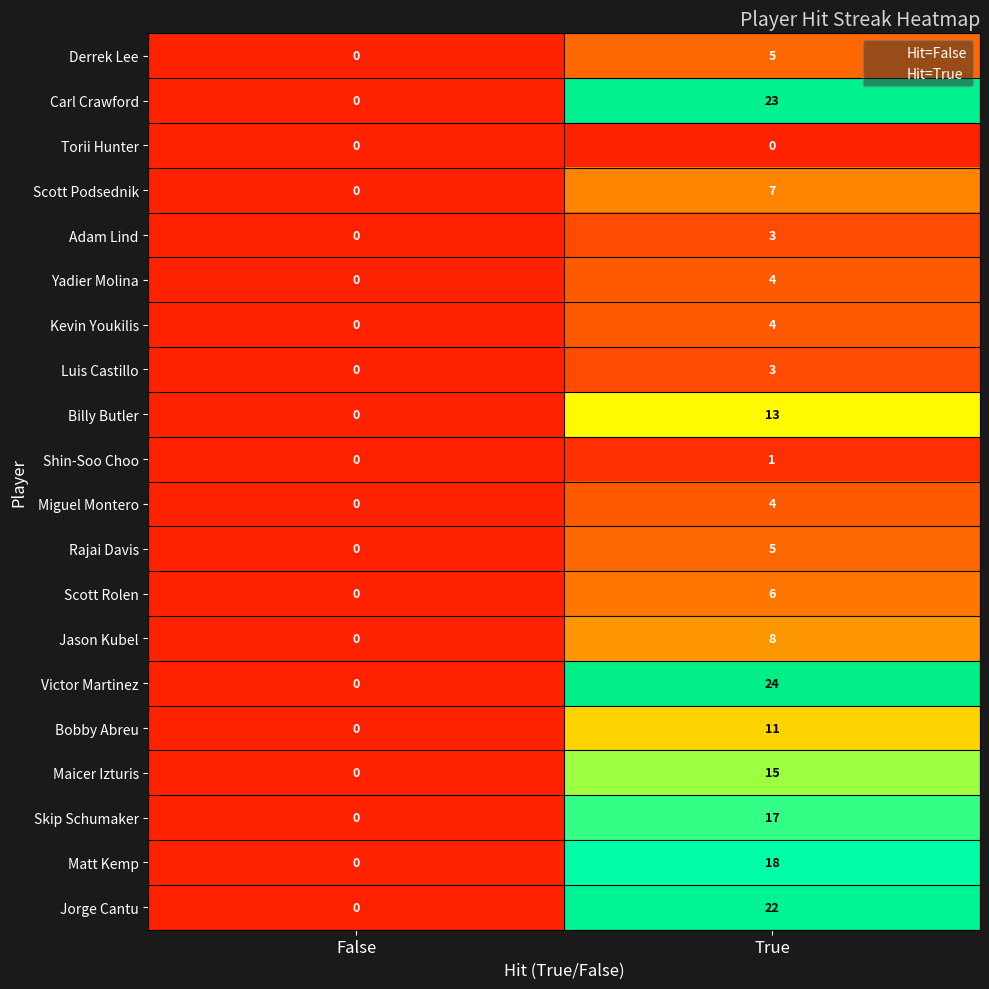

What is the difference between the maximum and minimum values in the Victor Martinez series?

24